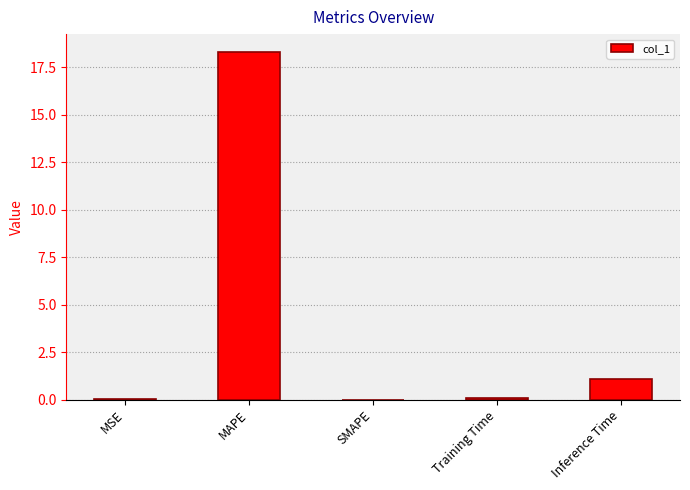

Between Inference Time and MAPE, which is larger?

MAPE